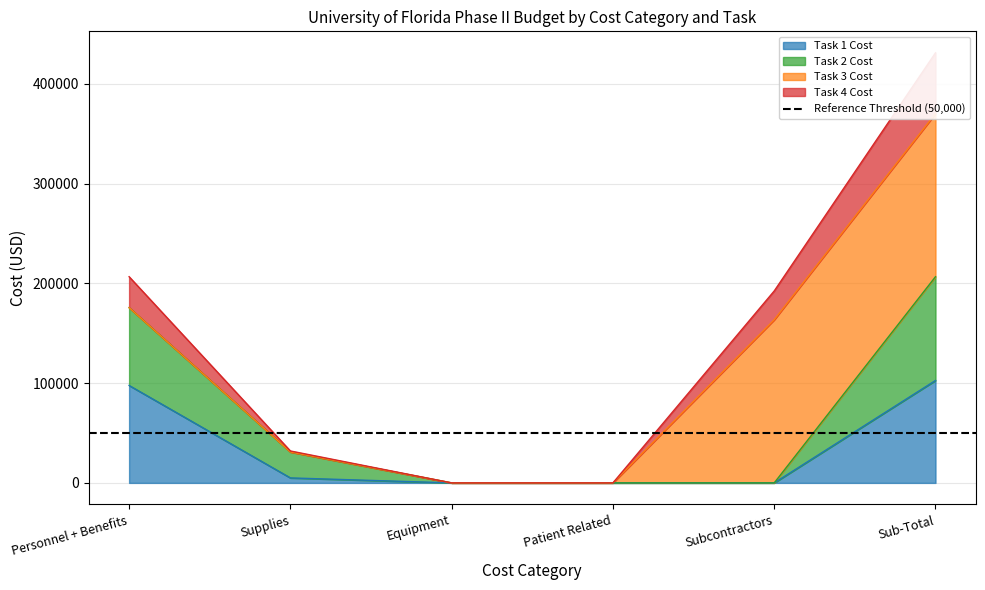

The value of Task 1 Cost at Sub-Total is 153819.2. True or false?

False